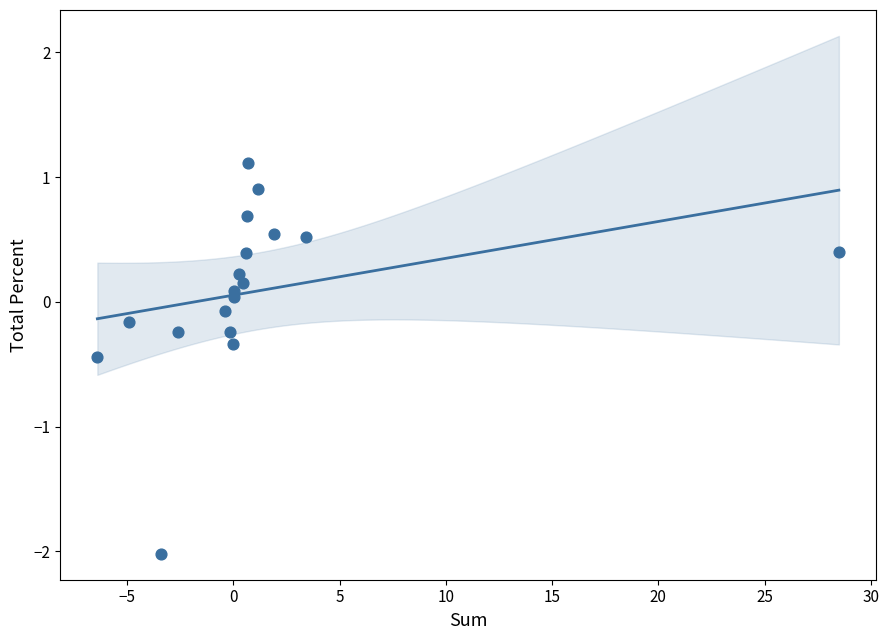

What is the range of X values (max minus min)?

34.9